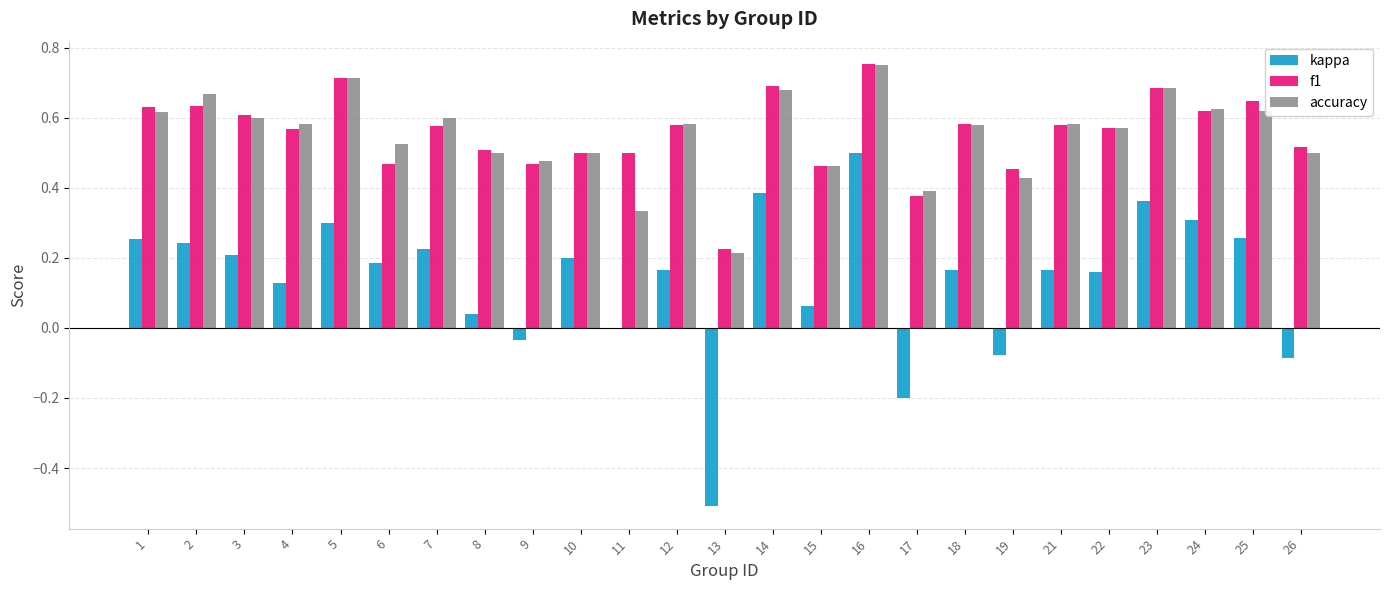

How many categories are shown in the chart?

25